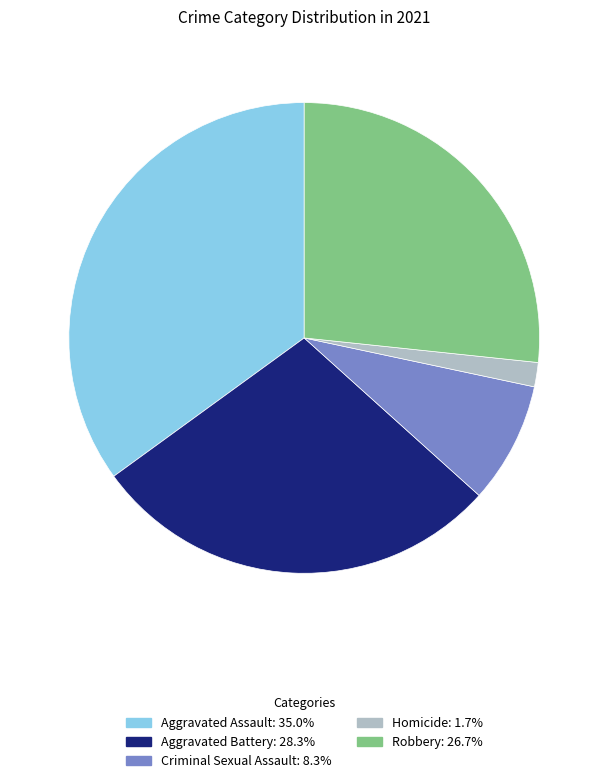

Which category has the biggest portion of the pie?

Aggravated Assault